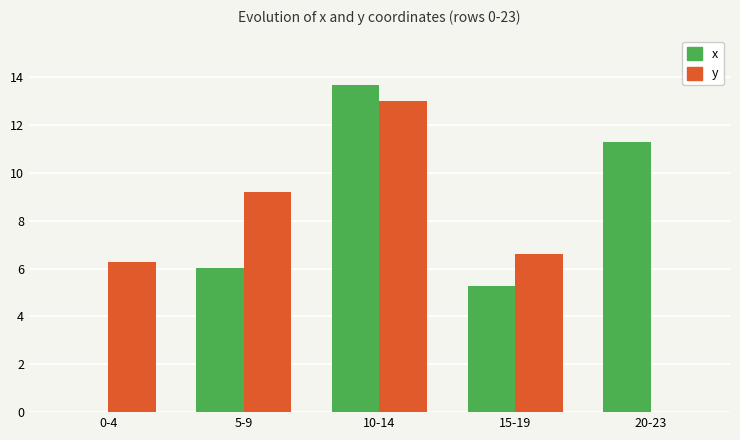

How many data points does each series have?

5